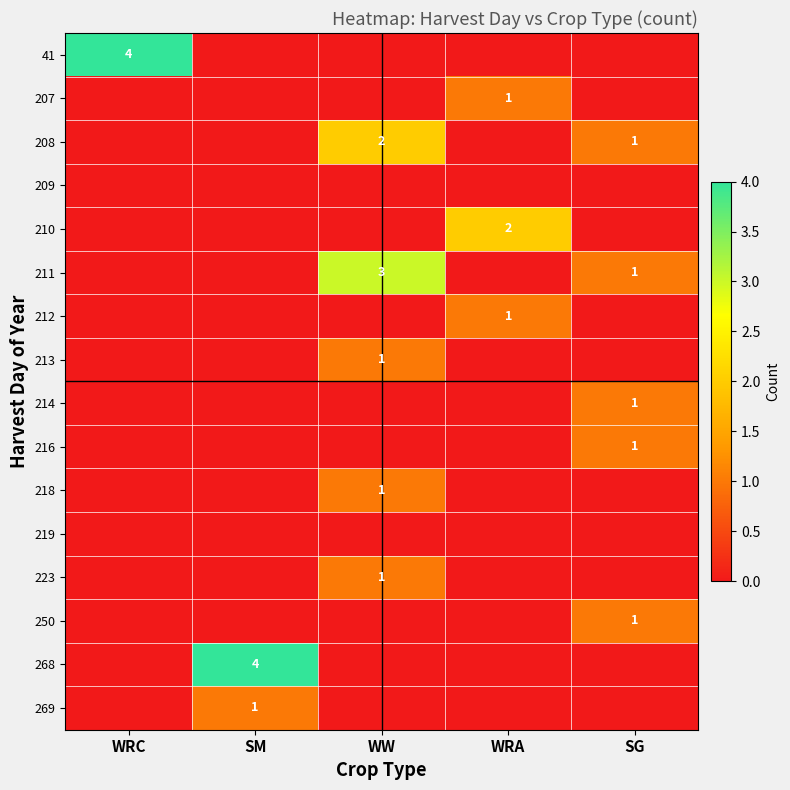

The value of 208 at SG is 1. True or false?

True